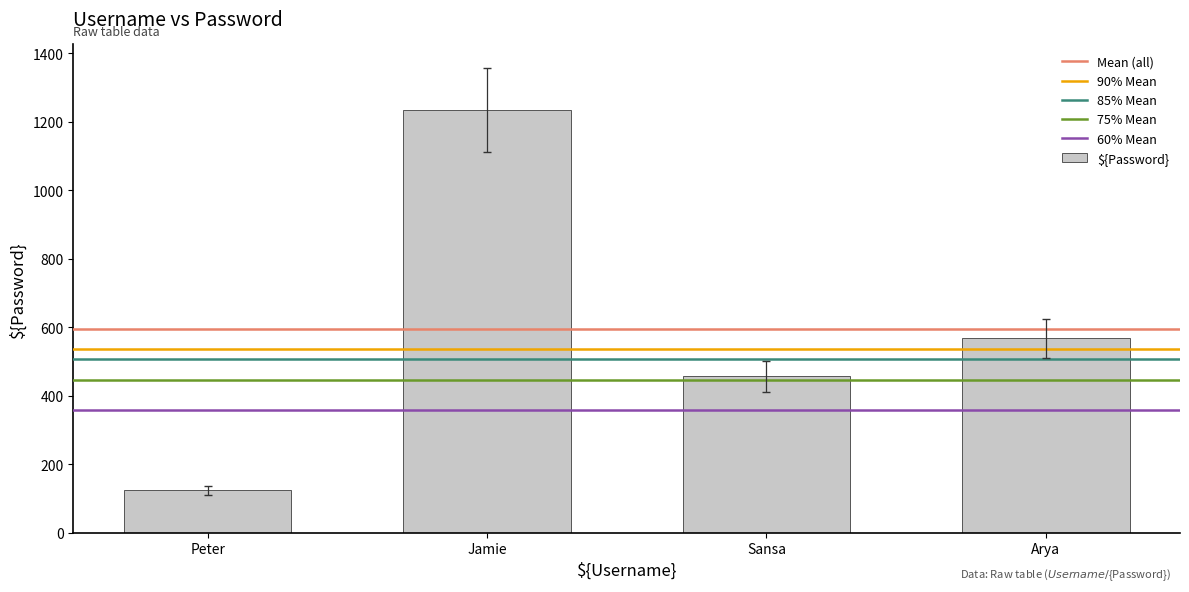

What is the label of the 4th bar from the right?

Peter